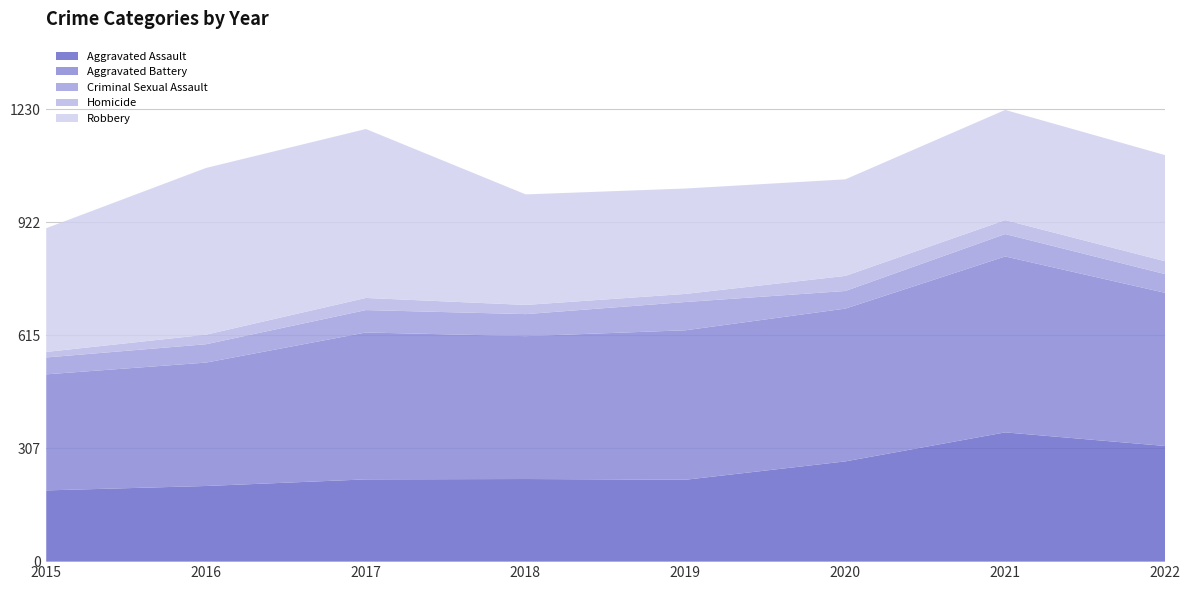

Read the Criminal Sexual Assault value at 2019, to the nearest 10.

80